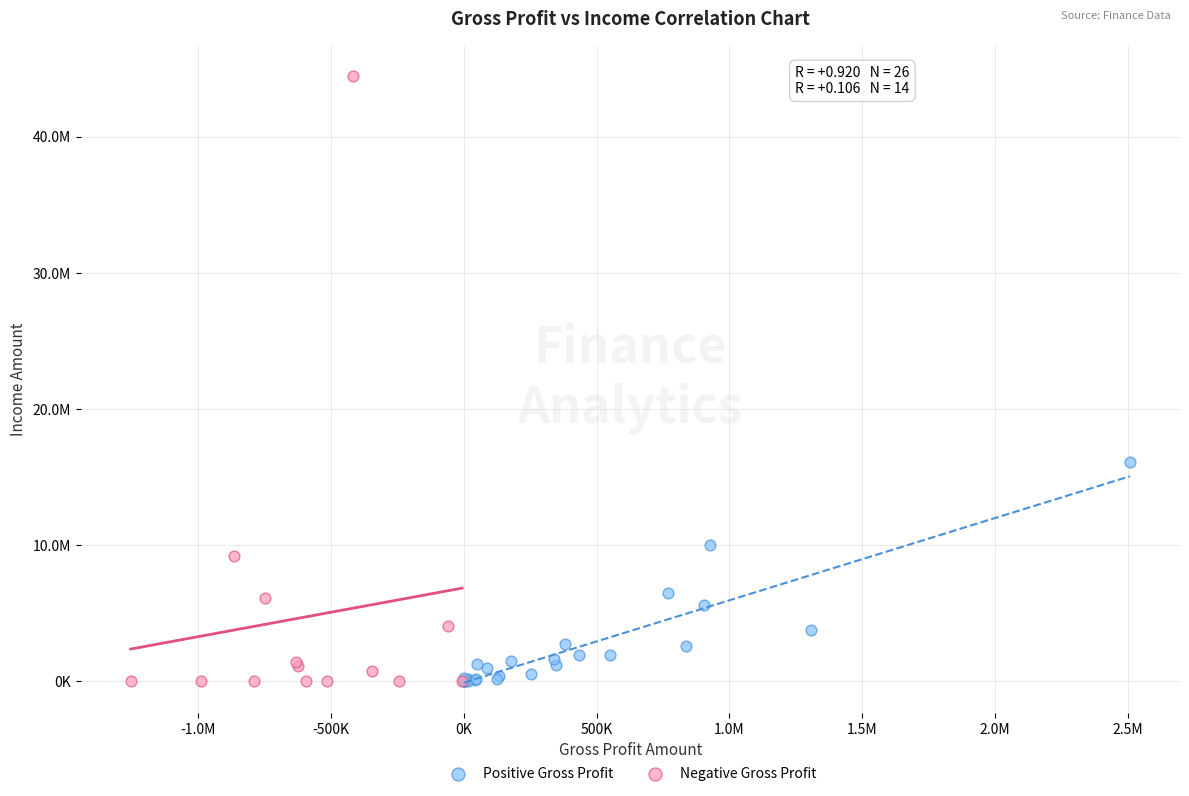

What are all the series names shown in the legend?

Positive Gross Profit, Negative Gross Profit